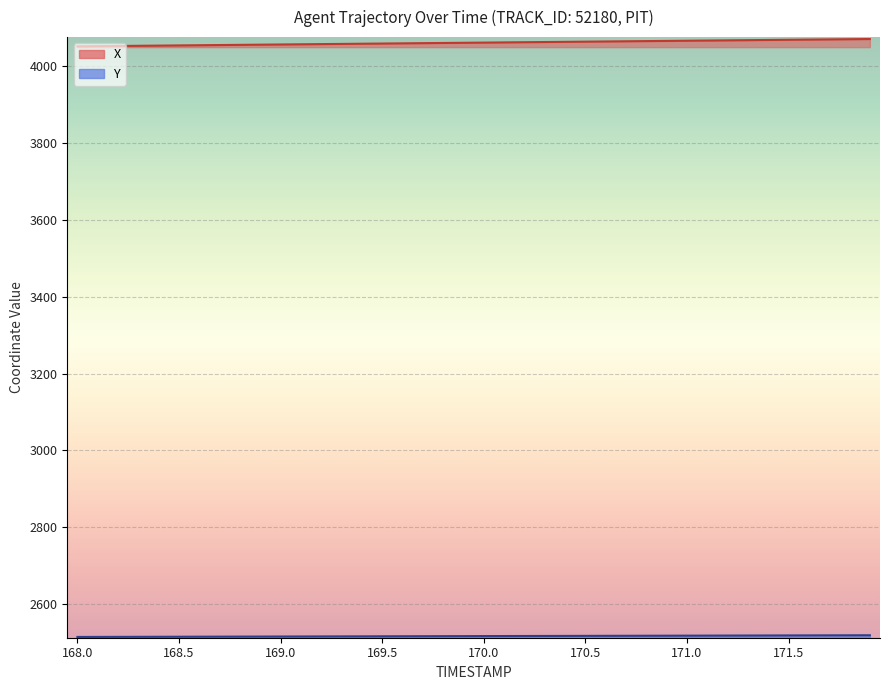

True or false: Y and X cross at least once.

False